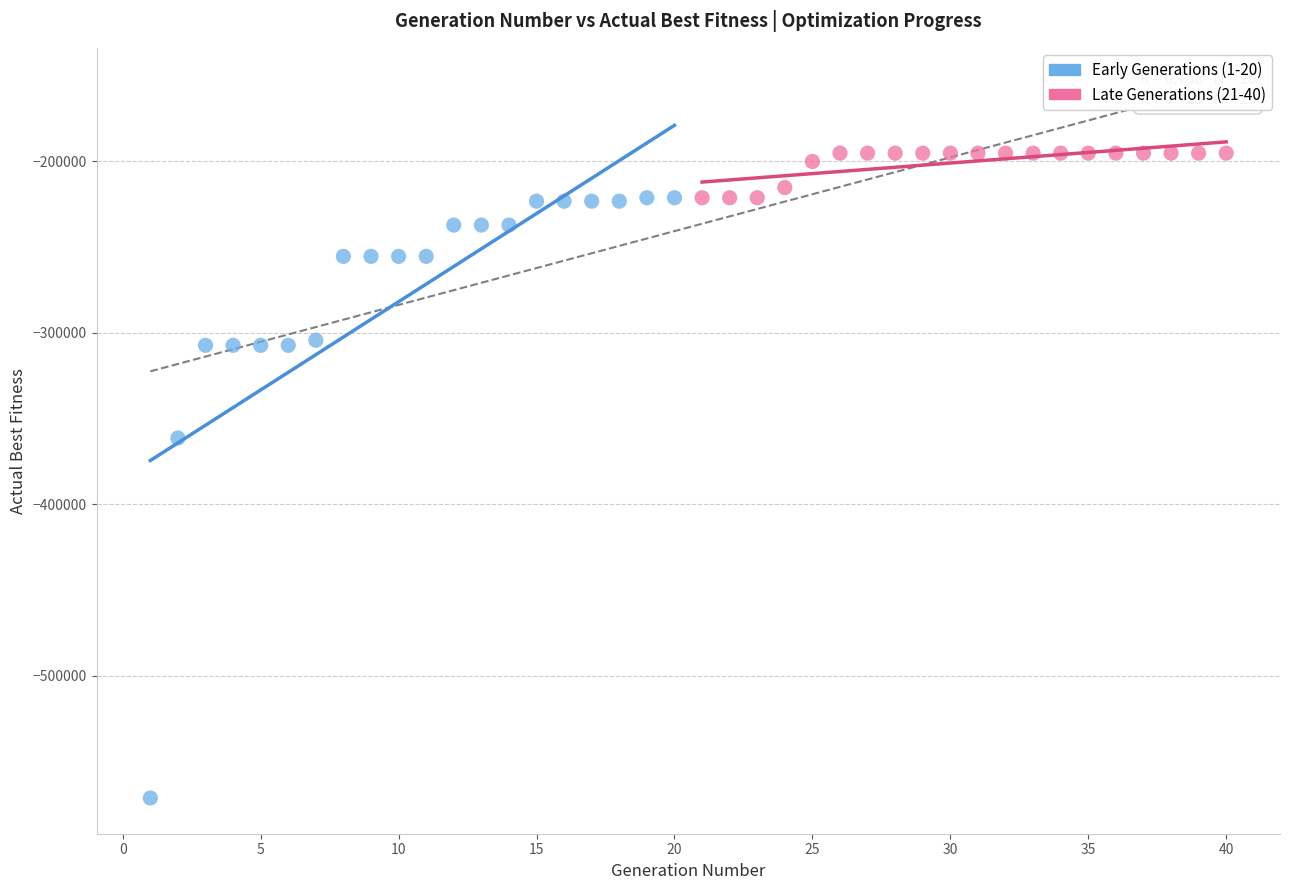

Which series reaches the maximum Y coordinate?

Late Generations (21-40)